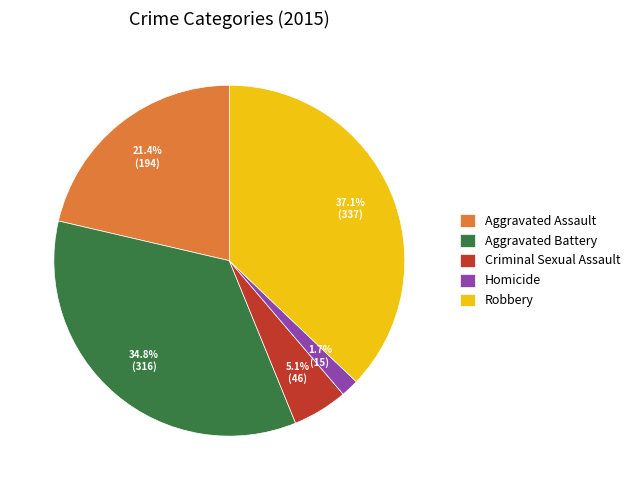

Is Homicide the majority of the pie?

No